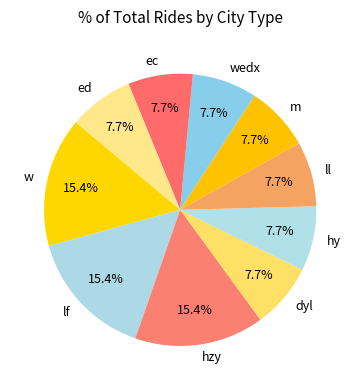

Approximately how many times larger is the value at dyl compared to w?

0.5